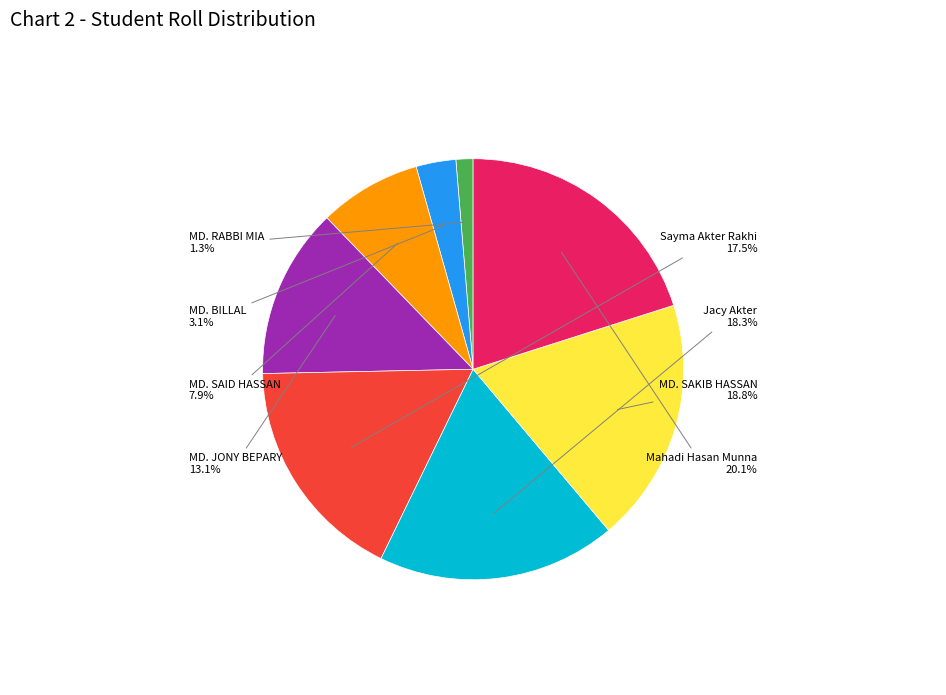

Is there any slice that represents more than half of the pie?

No